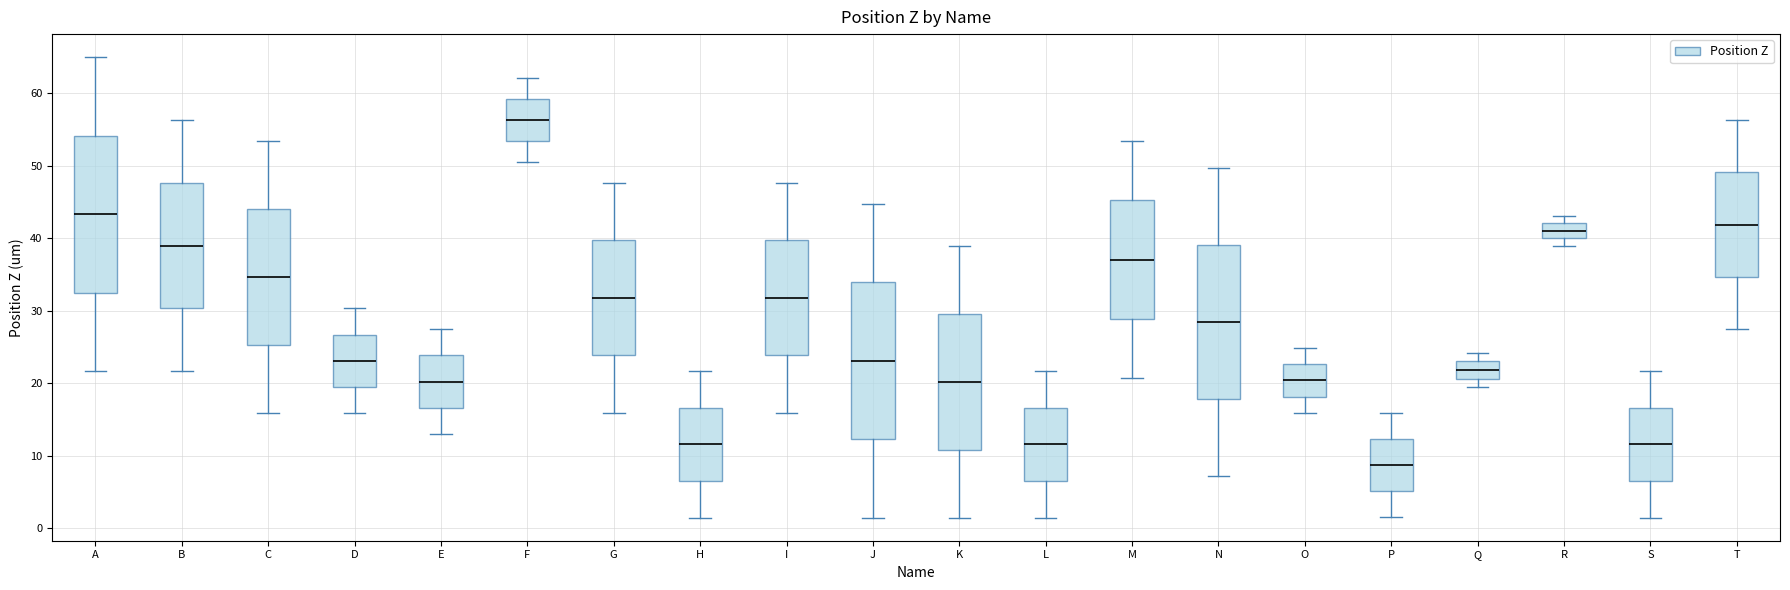

Reading left to right, transcribe this box plot: for each box, give where its median line is, the range the box spans, and where its two whiskers end, as read against the y-axis. The values are not printed on the chart, so give them approximately, as read against the axis.

A: median 43, box 32 to 54, whiskers 22 to 65
B: median 39, box 30 to 48, whiskers 22 to 56
C: median 35, box 25 to 44, whiskers 16 to 53
D: median 23, box 19 to 27, whiskers 16 to 30
E: median 20, box 17 to 24, whiskers 13 to 27
F: median 56, box 53 to 59, whiskers 51 to 62
G: median 32, box 24 to 40, whiskers 16 to 48
H: median 12, box 6 to 17, whiskers 1 to 22
I: median 32, box 24 to 40, whiskers 16 to 48
J: median 23, box 12 to 34, whiskers 1 to 45
K: median 20, box 11 to 30, whiskers 1 to 39
L: median 12, box 6 to 17, whiskers 1 to 22
M: median 37, box 29 to 45, whiskers 21 to 53
N: median 28, box 18 to 39, whiskers 7 to 50
O: median 20, box 18 to 23, whiskers 16 to 25
P: median 9, box 5 to 12, whiskers 2 to 16
Q: median 22, box 21 to 23, whiskers 19 to 24
R: median 41, box 40 to 42, whiskers 39 to 43
S: median 12, box 6 to 17, whiskers 1 to 22
T: median 42, box 35 to 49, whiskers 27 to 56